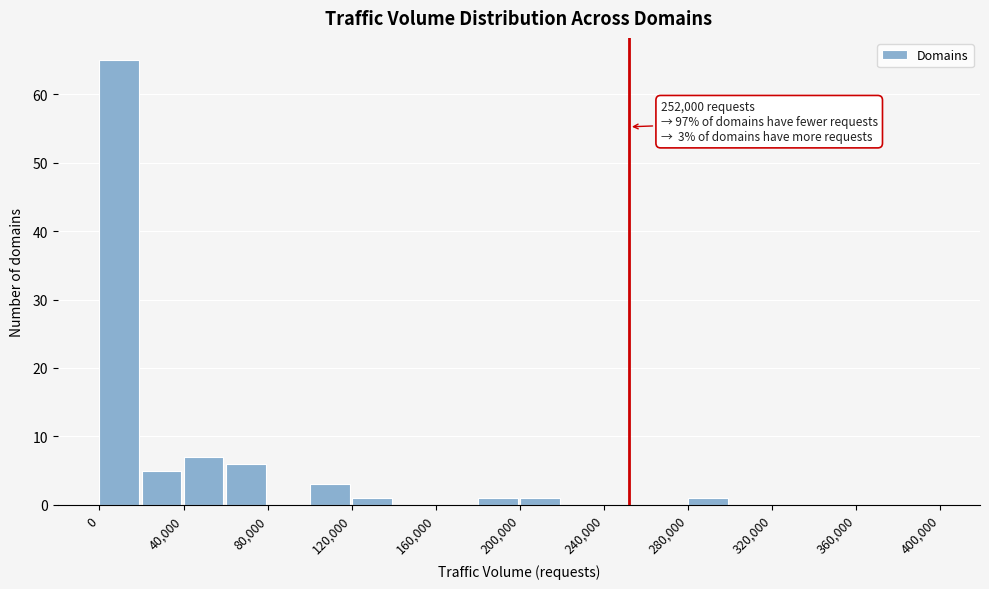

Which range on the x-axis has the tallest bar?

0 to 20000